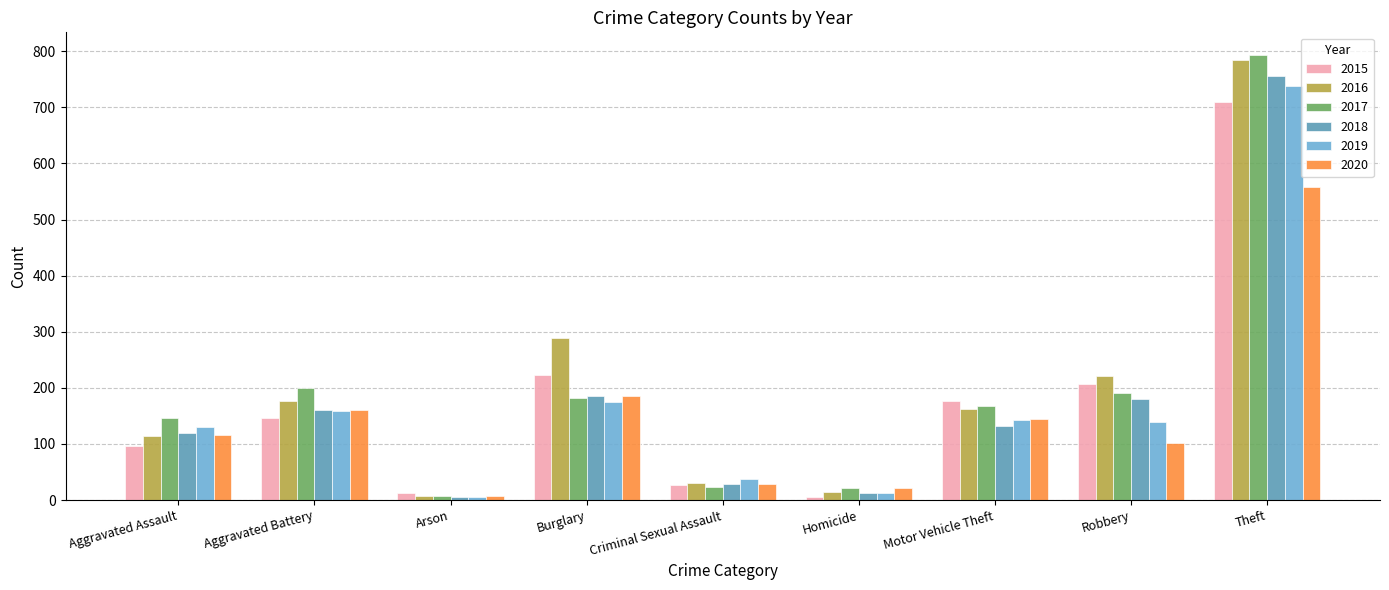

Where does the 2018 series first go above 132?

Aggravated Battery